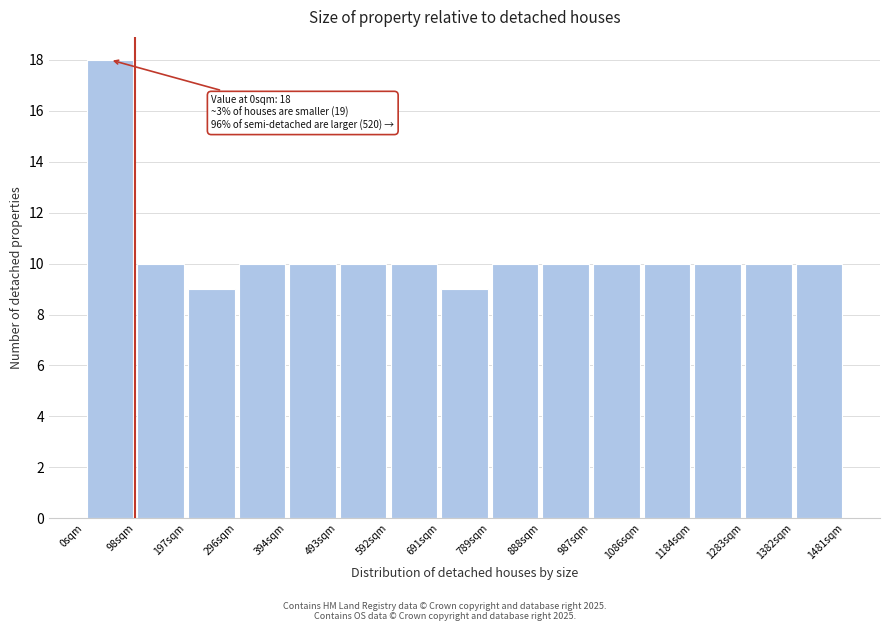

Which range on the x-axis has the tallest bar?

0 to 100